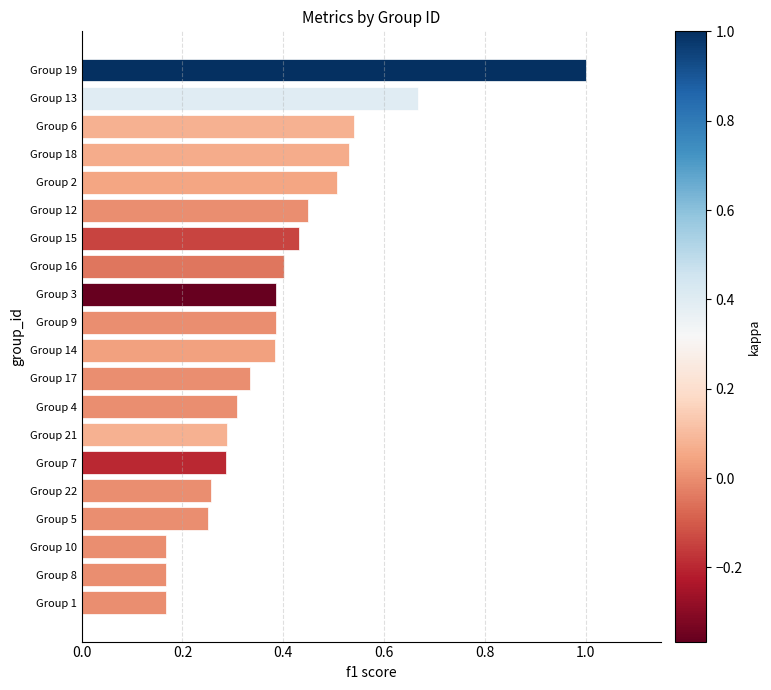

Which category has the highest value across all series?

Group 19